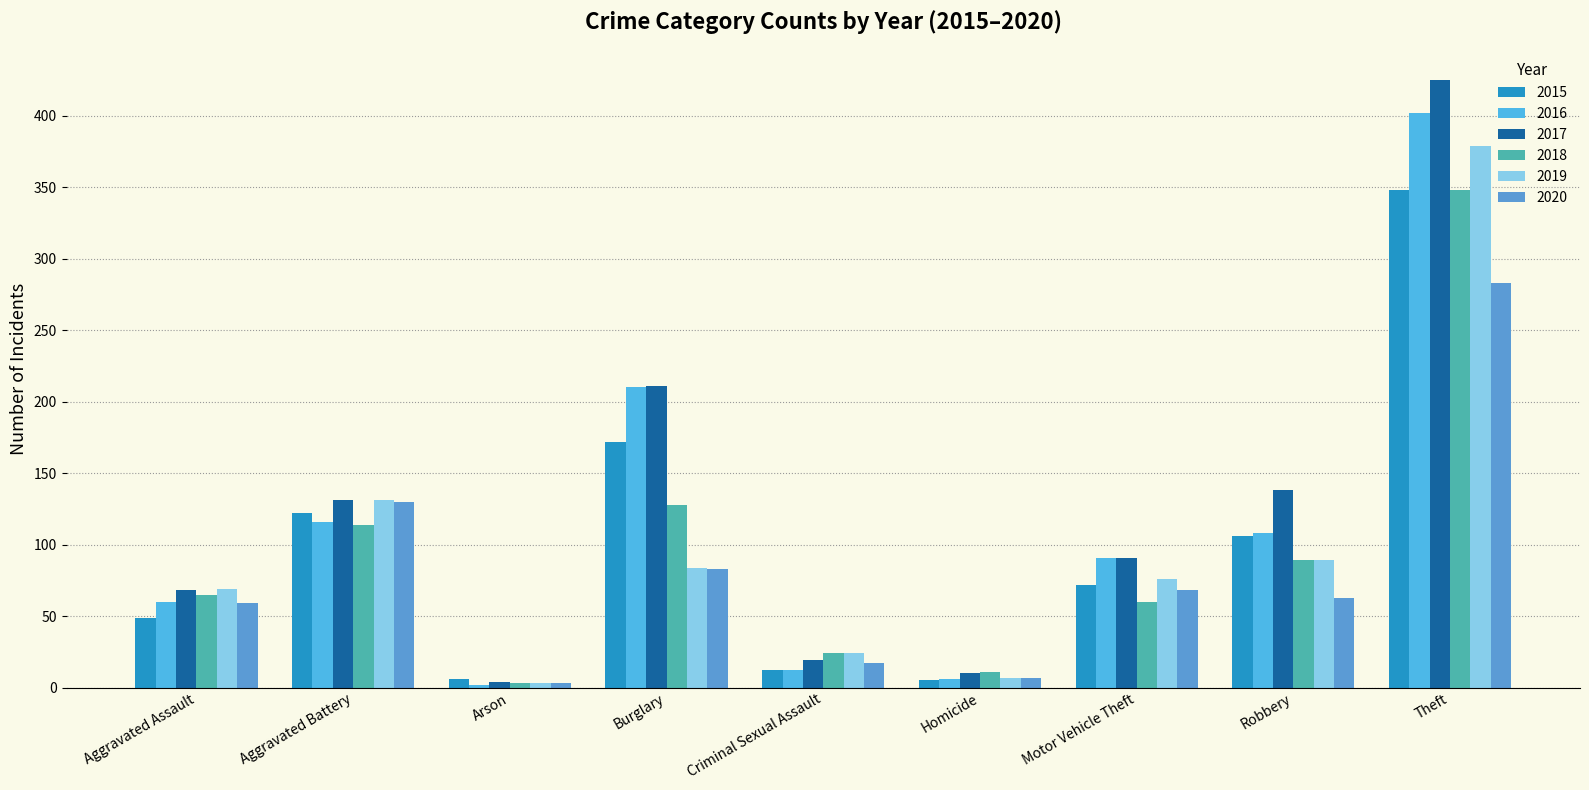

What is the sum of all 2019 values?

862